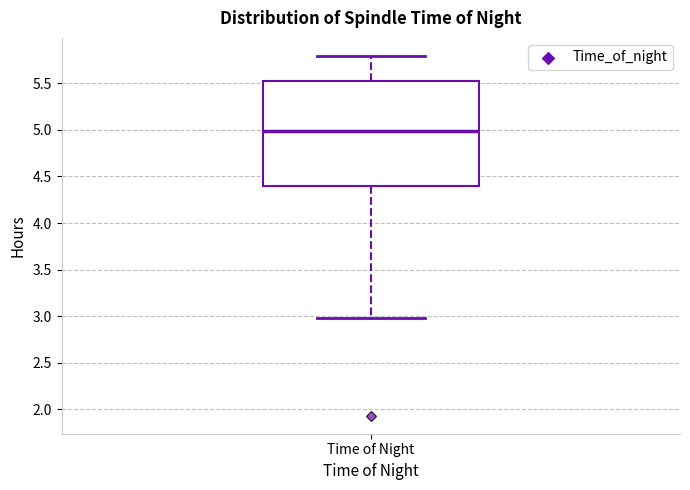

Where is the lower edge of the box for Time of Night on the y-axis? The values are not printed on the chart, so give them approximately, as read against the axis.

4.4